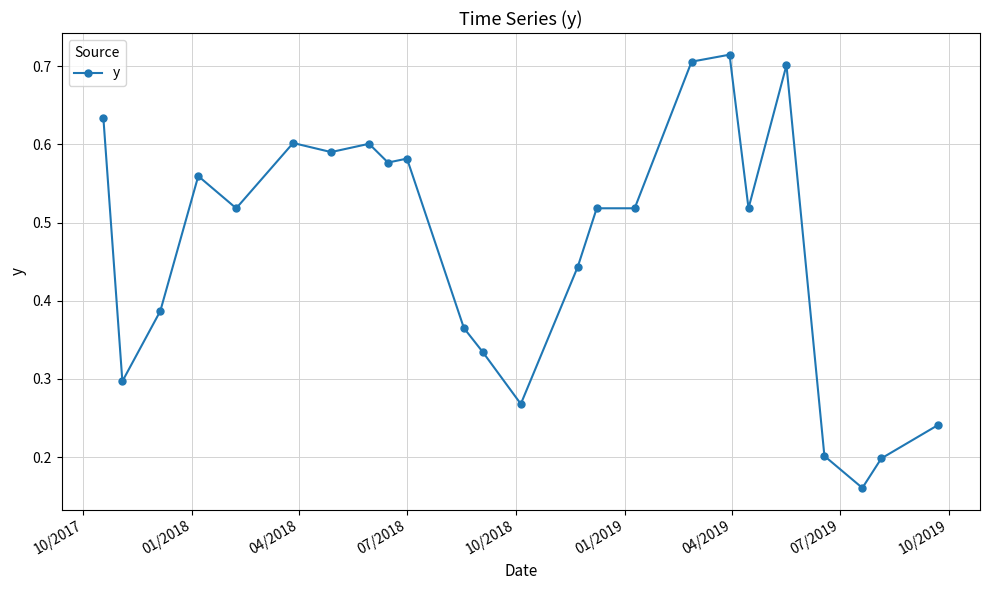

Count the values in the range 0 to 1.

24